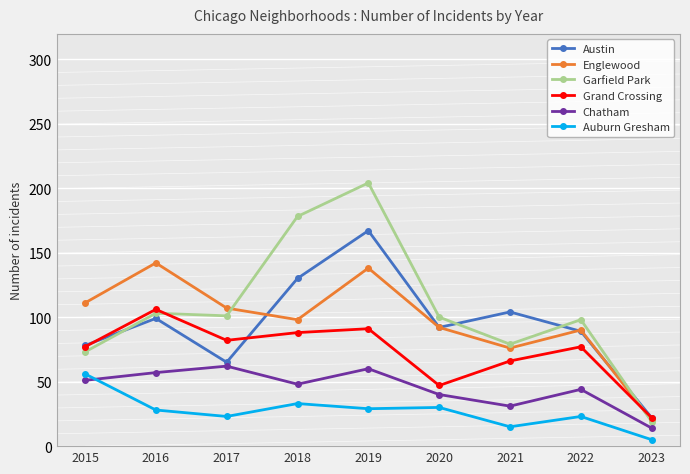

What is the approximate value of Grand Crossing at 2015, to the nearest 5?

75